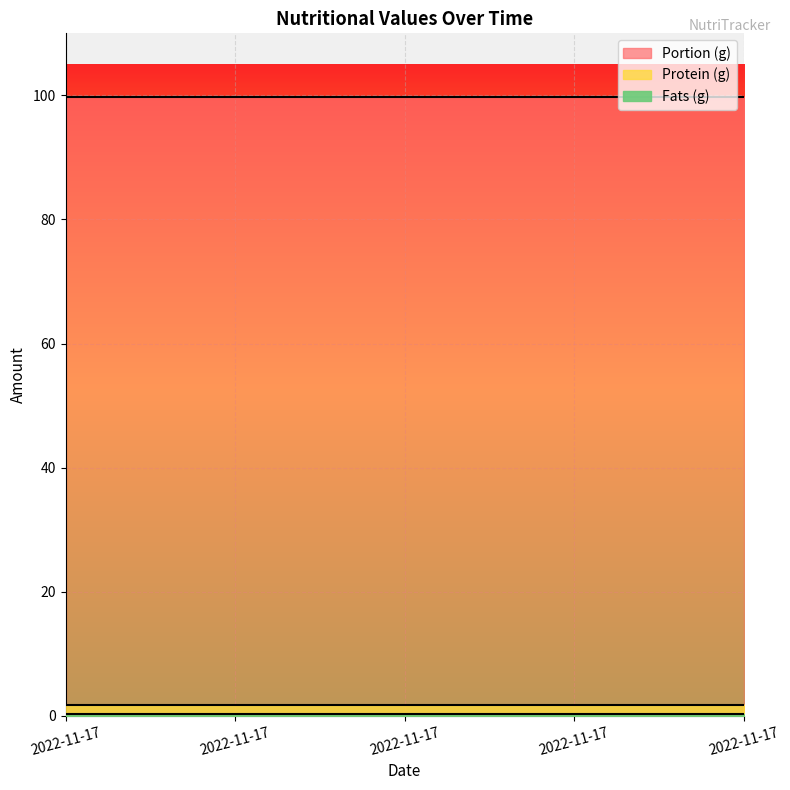

Between 2022-11-17 and 2022-11-17, which series saw the biggest shift?

Portion (g)